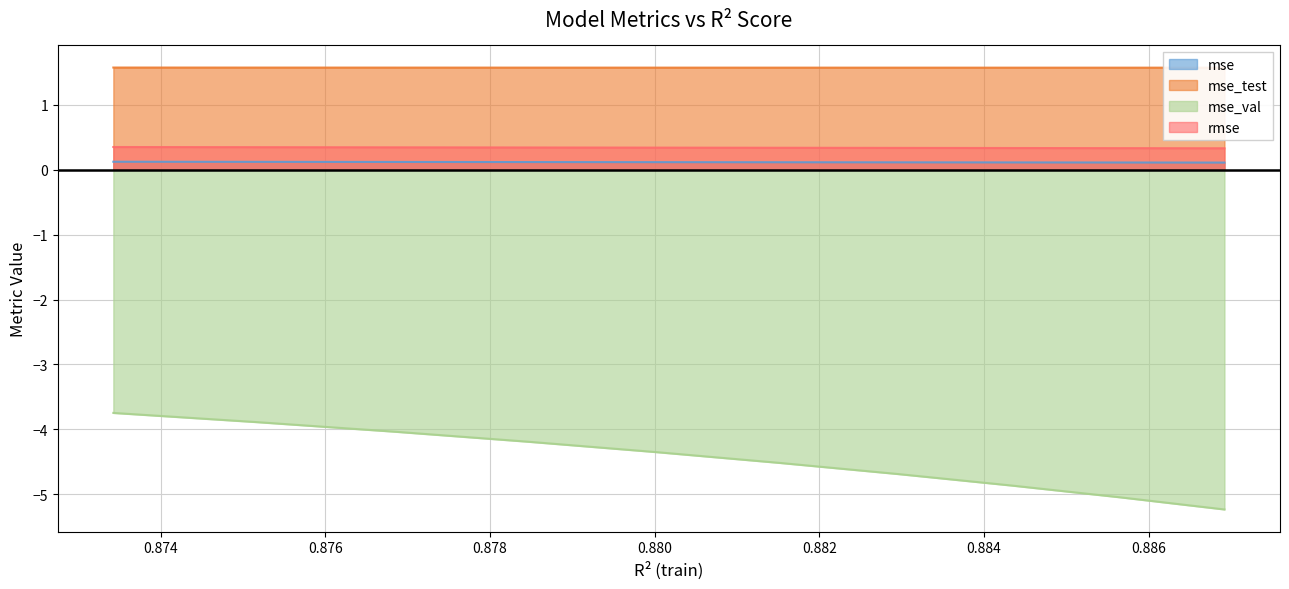

Where is rmse nearest to the value 0?

model_8_24_9